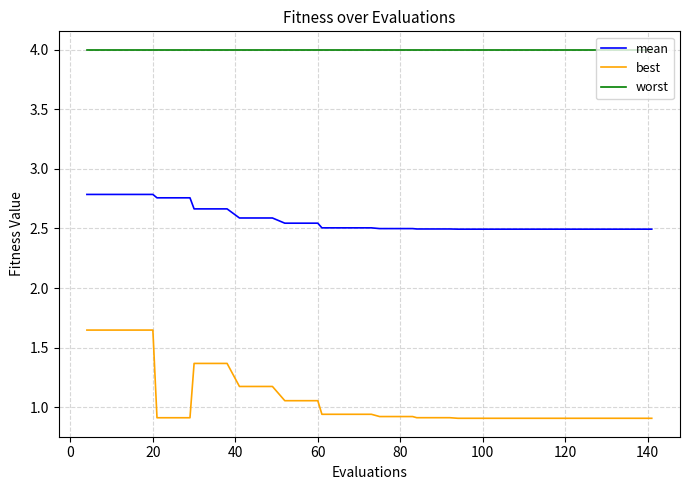

True or false: mean and best cross at least once.

False